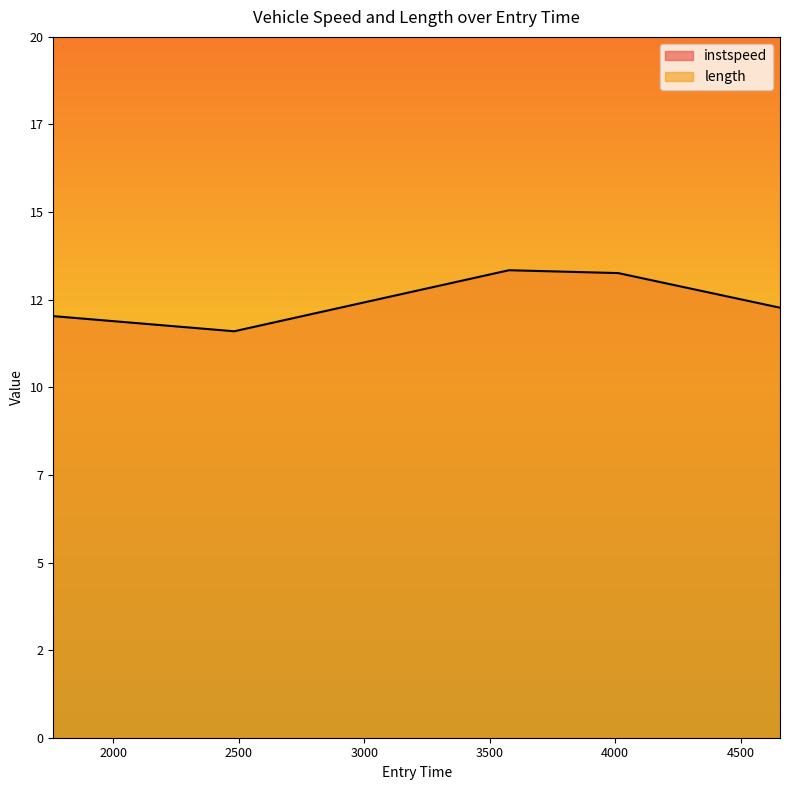

Which has a higher value, 4656.4924279297065 or 1761.374703645472?

4656.4924279297065